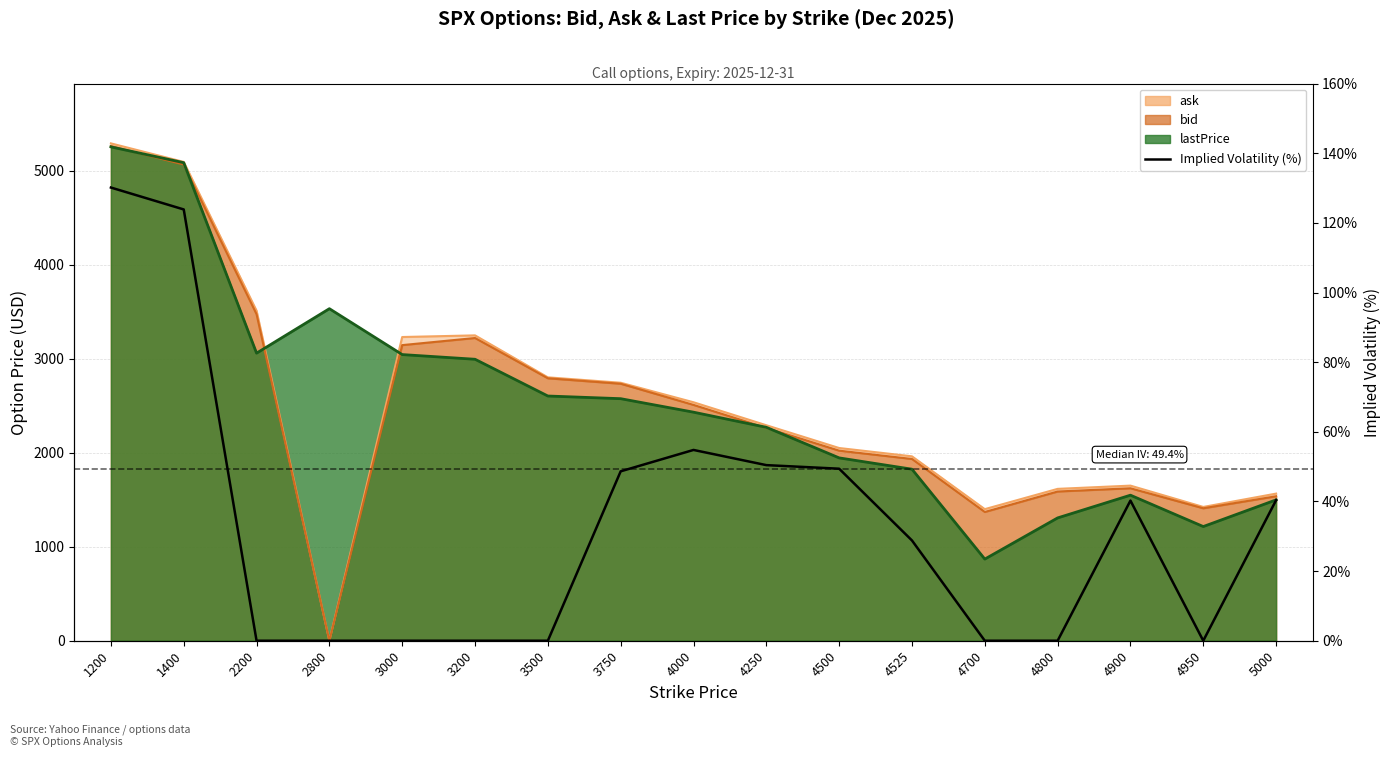

Which has a higher value, 1200 or 1400?

1200